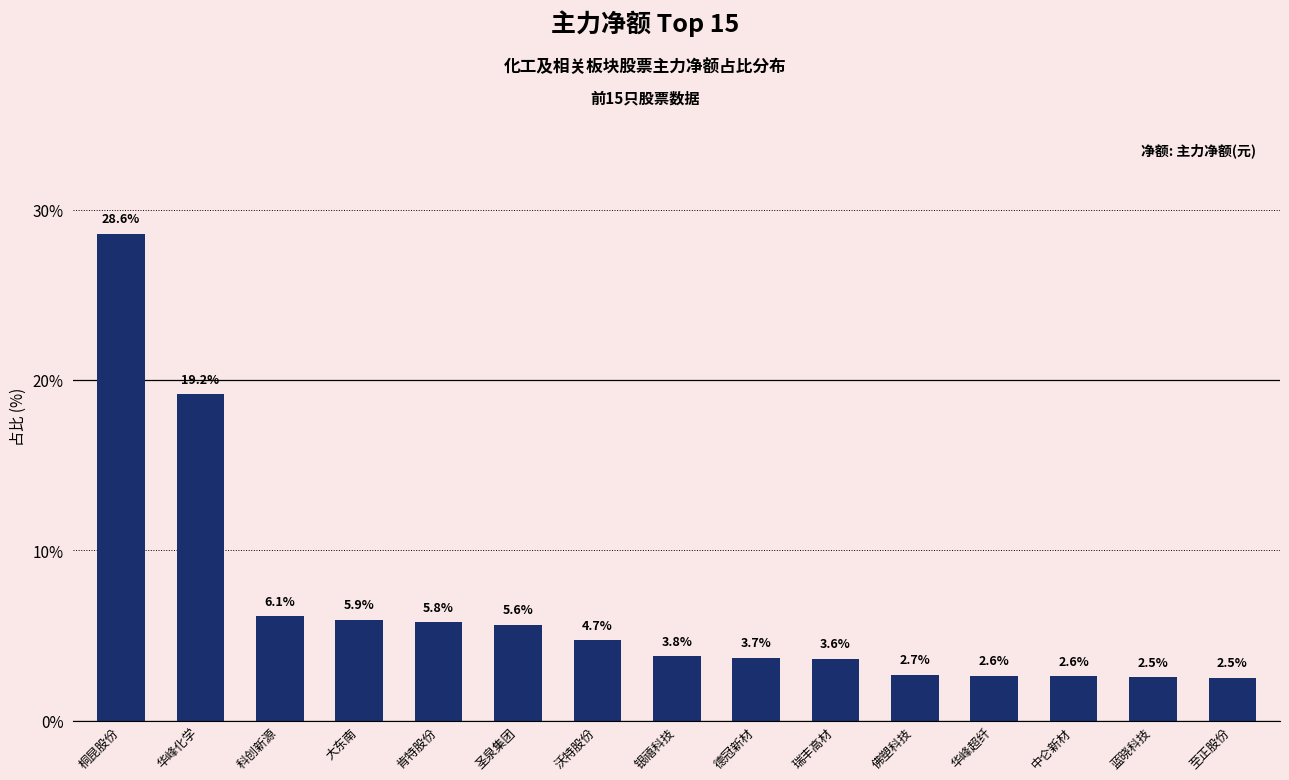

Is it true that the value at 德冠新材 is 3.7?

True